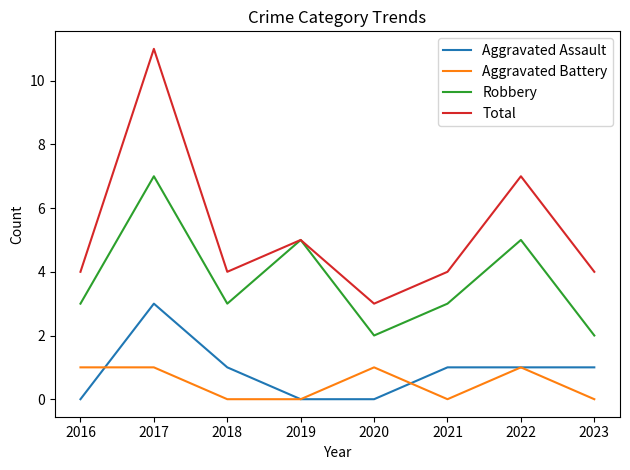

What is the average value of the Total series?

5